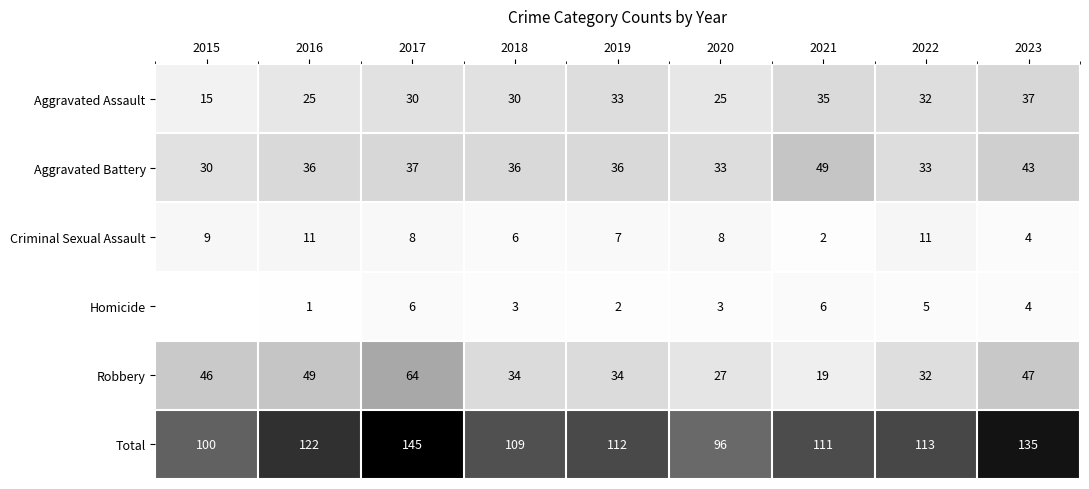

Rank the series at 2020 from lowest to highest value.

Homicide, Criminal Sexual Assault, Aggravated Assault, Robbery, Aggravated Battery, Total